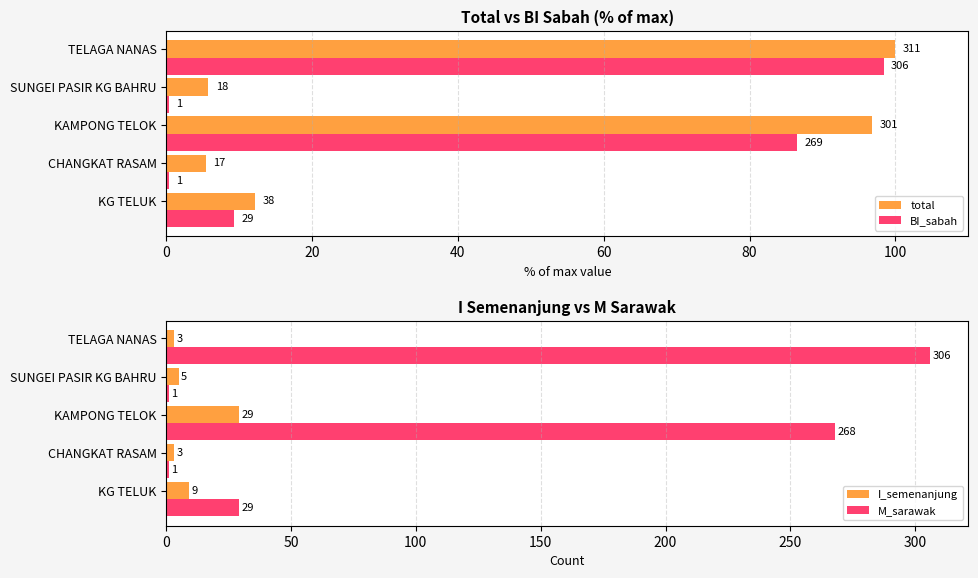

How many data points in M_sarawak are less than 29?

2